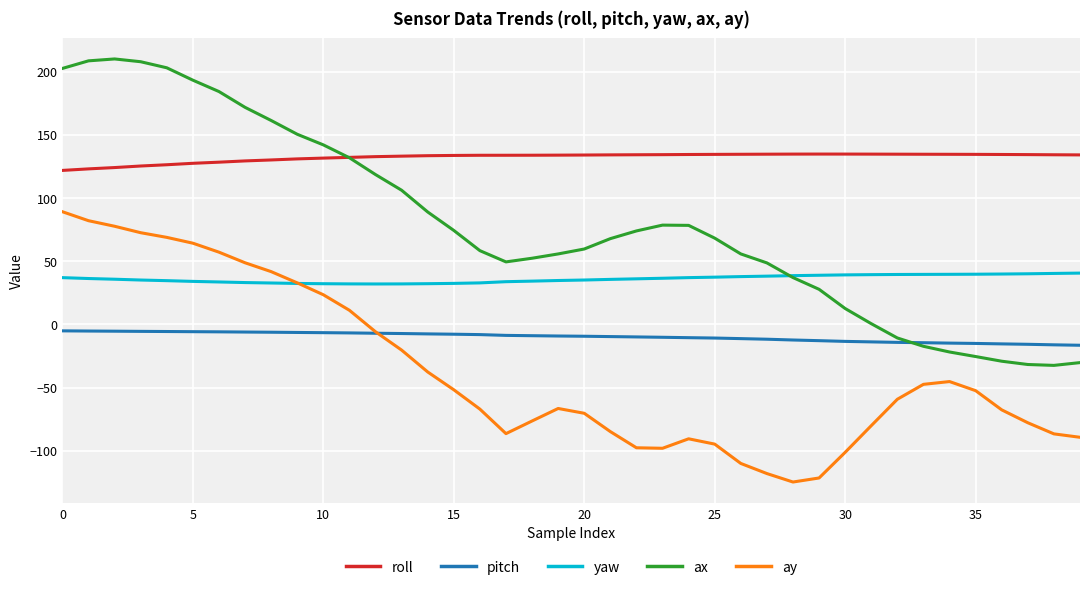

List the series in order of their peak value, highest first.

ax, roll, ay, yaw, pitch